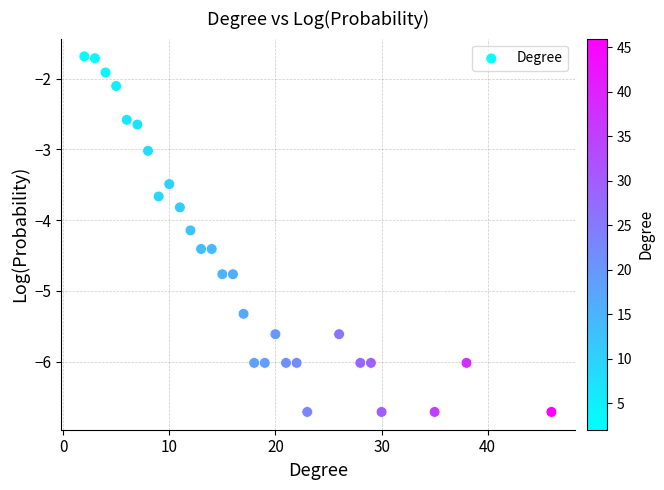

What is the range of X values (max minus min)?

44.0